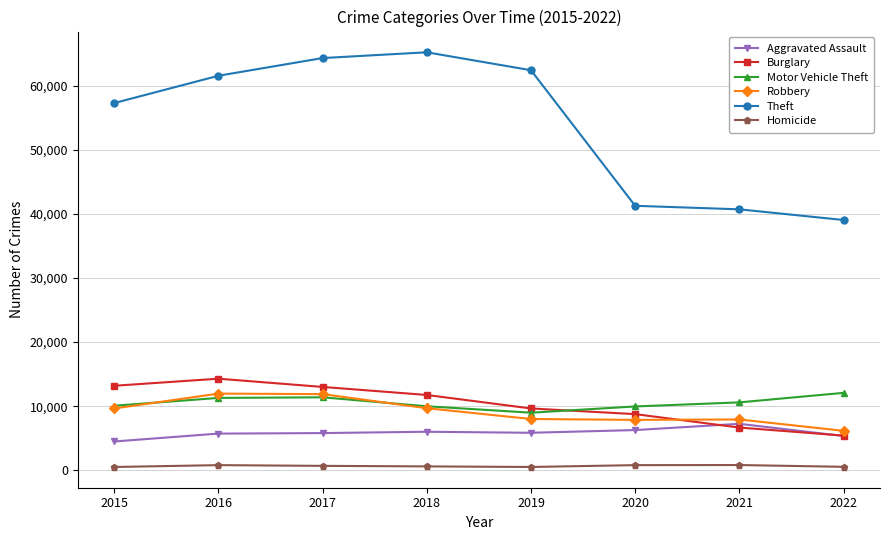

Is it true that Theft equals 57350 at 2015?

True